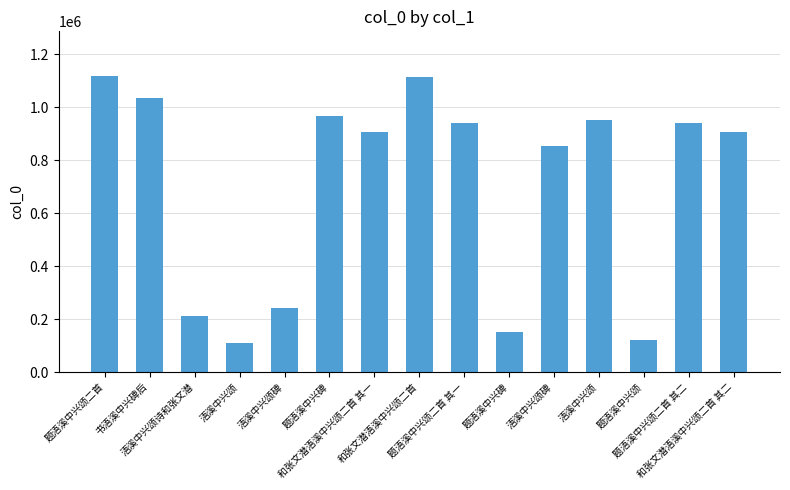

The value at 题浯溪中兴颂二首 is 1794192. True or false?

False